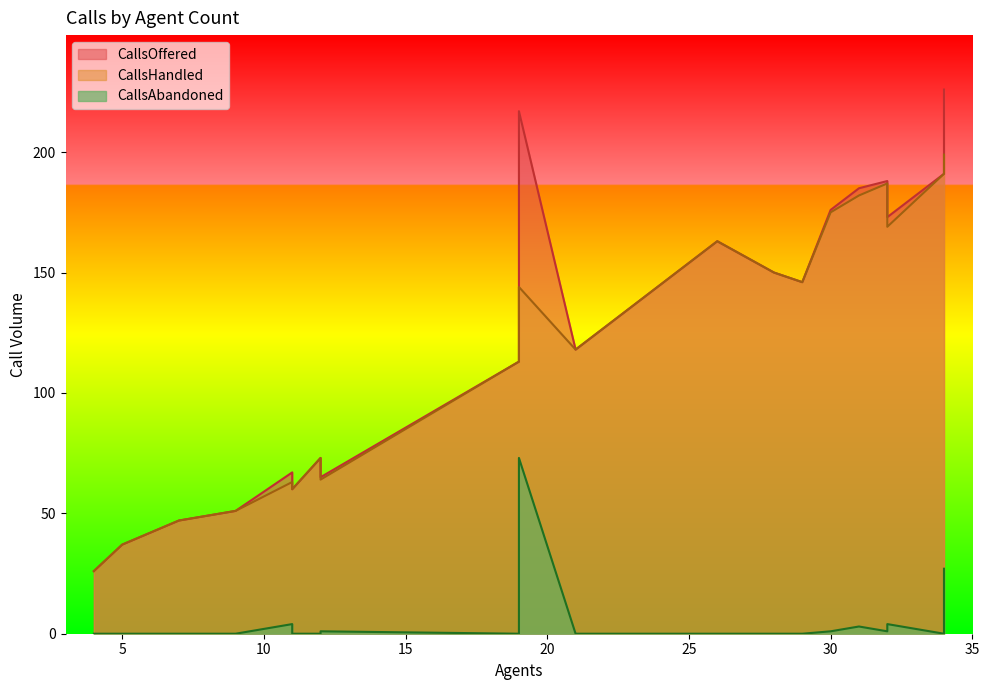

Which series changed the most between 5 and 6?

CallsOffered